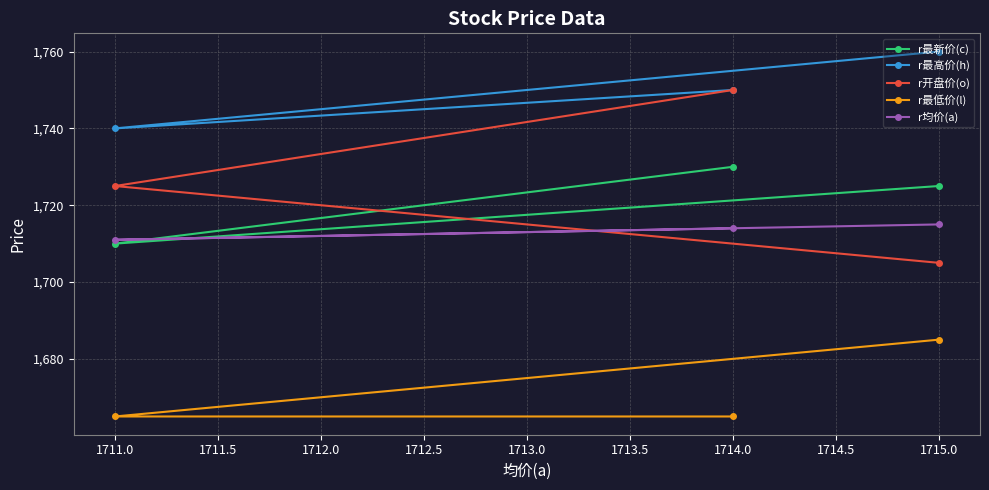

At how many categories does at least one series exceed 1708?

3